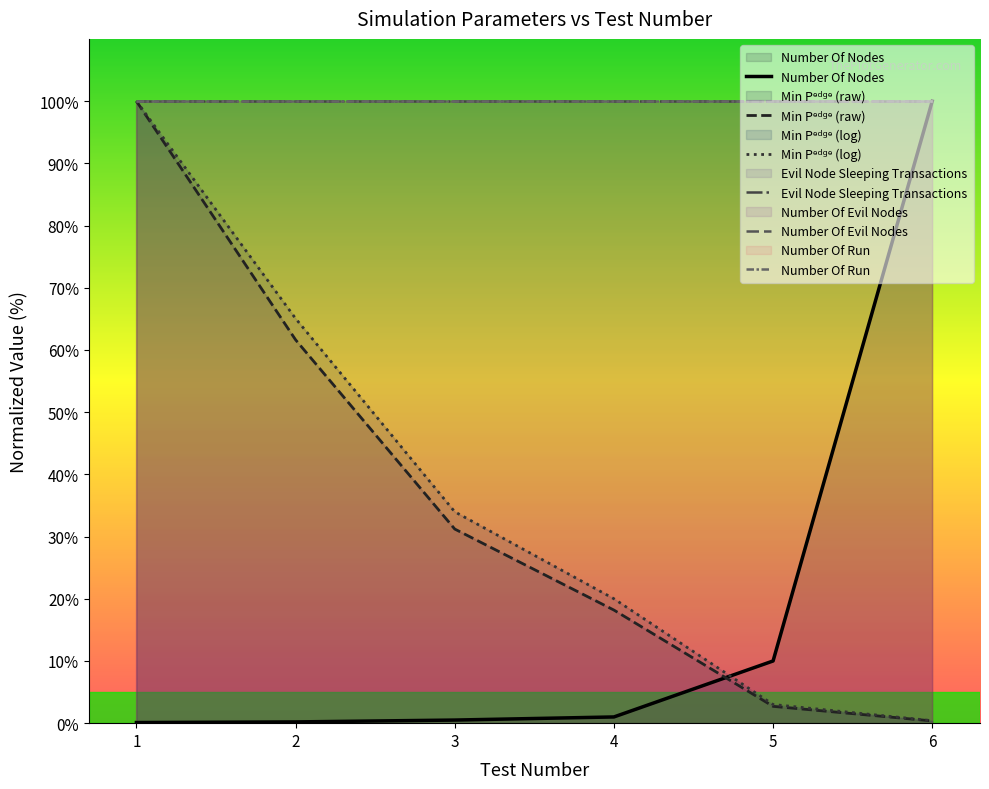

Reading left to right, extract all data points from this chart.

Number Of Nodes: 1=0.1	2=0.2	3=0.5	4=1.0	5=10.0	6=100.0
Min Pᵉᵈᵍᵉ (raw): 1=100.0	2=61.6	3=31.2	4=18.2	5=2.7	6=0.4
Min Pᵉᵈᵍᵉ (log): 1=100.0	2=65.1	3=34.0	4=20.0	5=3.0	6=0.4
Evil Node Sleeping Transactions: 1=100.0	2=100.0	3=100.0	4=100.0	5=100.0	6=100.0
Number Of Evil Nodes: 1=100.0	2=100.0	3=100.0	4=100.0	5=100.0	6=100.0
Number Of Run: 1=100.0	2=100.0	3=100.0	4=100.0	5=100.0	6=100.0